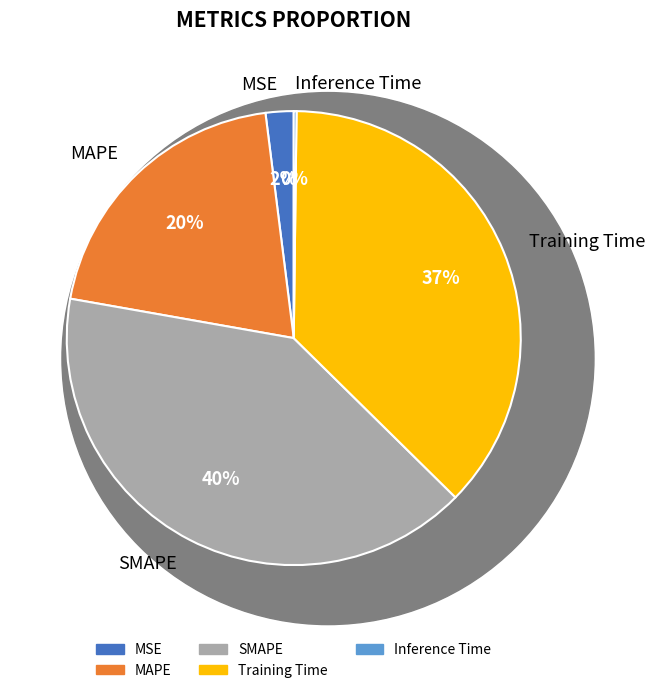

Does SMAPE account for over 50% of the chart?

No